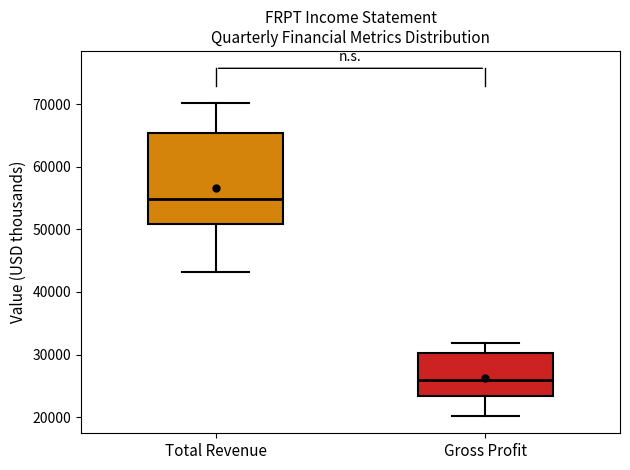

Which box has the highest median line?

Total Revenue